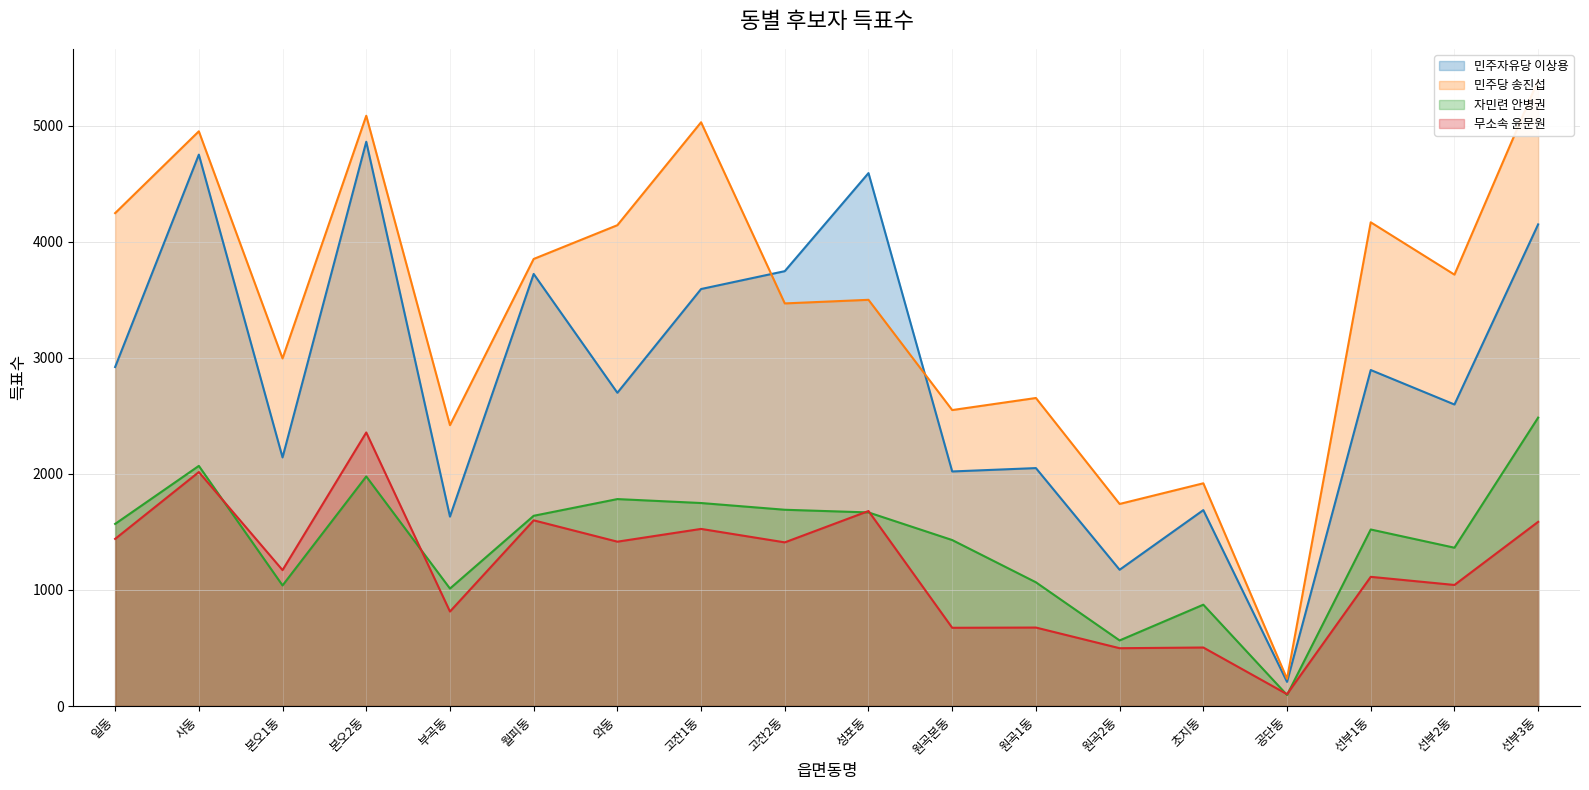

At which category does 무소속 윤문원 reach its first local valley?

본오1동